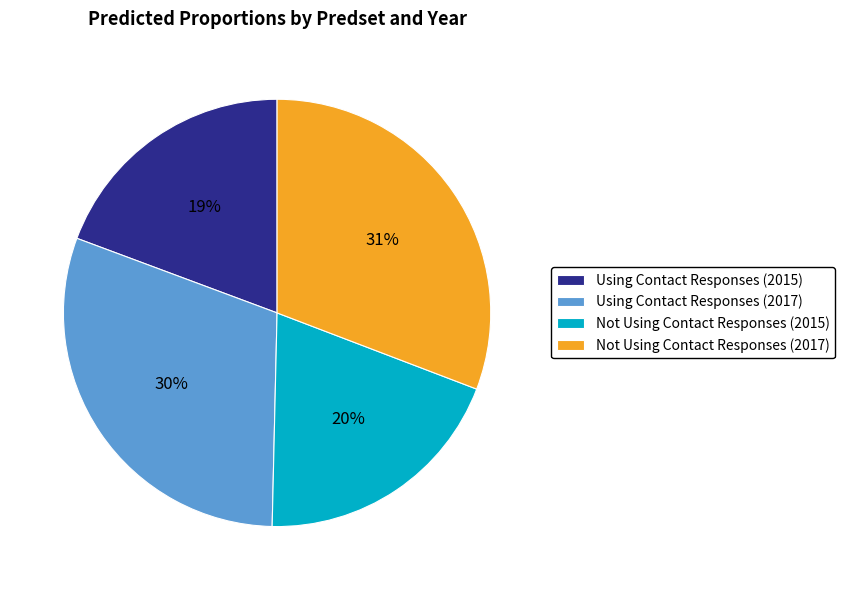

To the nearest percent, what percentage of the pie is Using Contact Responses (2017)?

30%